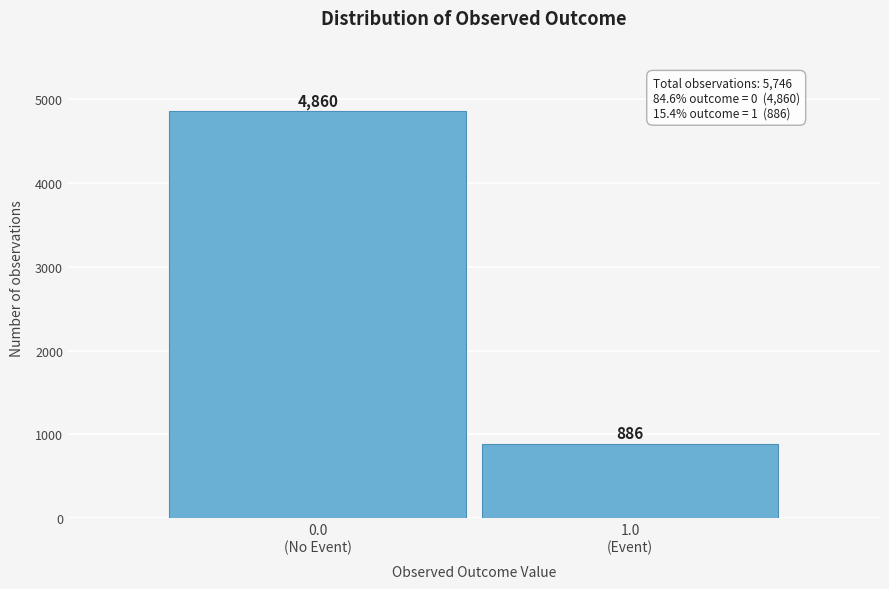

Reading left to right, what are all the values shown in this chart?

4860	886